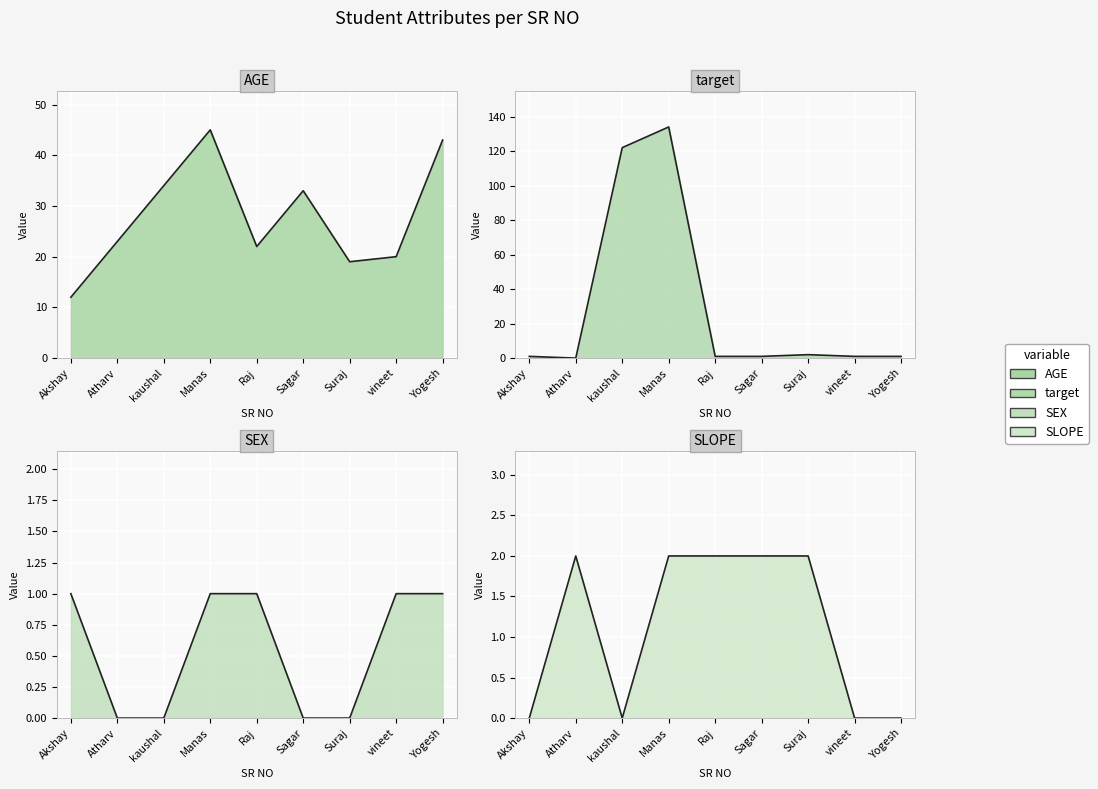

Between Atharv and Raj, which series saw the biggest shift?

AGE